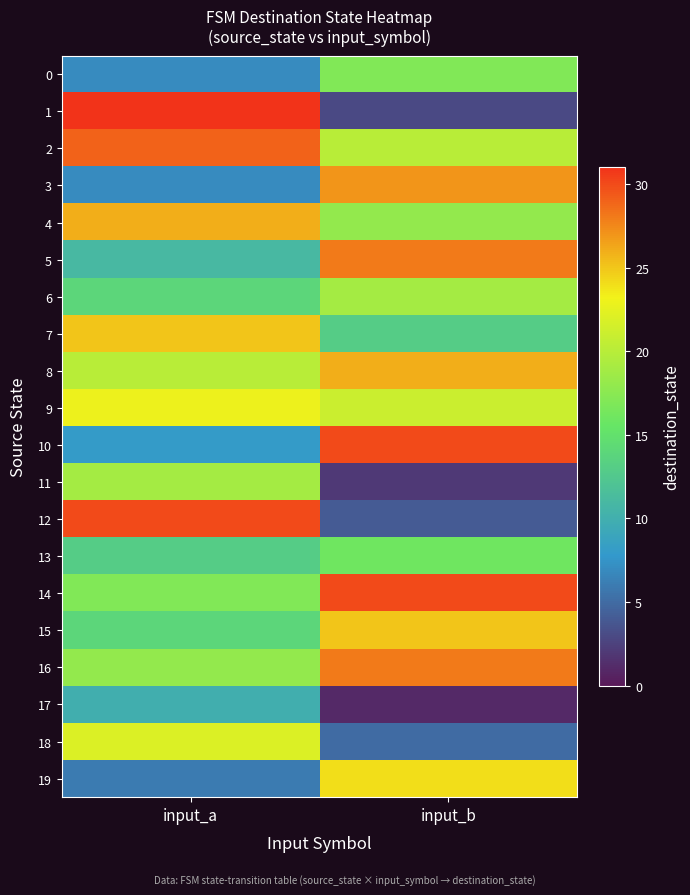

Reading left to right, transcribe all the data shown in this chart.

0: input_a=7	input_b=17
1: input_a=31	input_b=3
2: input_a=29	input_b=20
3: input_a=7	input_b=27
4: input_a=26	input_b=18
5: input_a=11	input_b=28
6: input_a=14	input_b=19
7: input_a=25	input_b=13
8: input_a=20	input_b=26
9: input_a=23	input_b=21
10: input_a=8	input_b=30
11: input_a=19	input_b=2
12: input_a=30	input_b=4
13: input_a=13	input_b=16
14: input_a=17	input_b=30
15: input_a=14	input_b=25
16: input_a=18	input_b=28
17: input_a=10	input_b=1
18: input_a=22	input_b=5
19: input_a=6	input_b=24